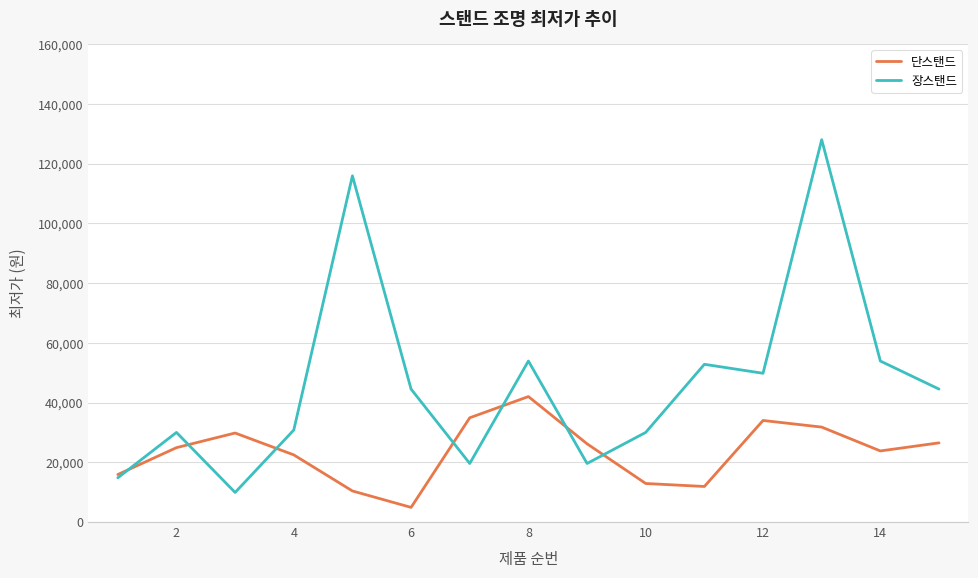

True or false: 단스탠드 has more than 0 interior local peaks.

True